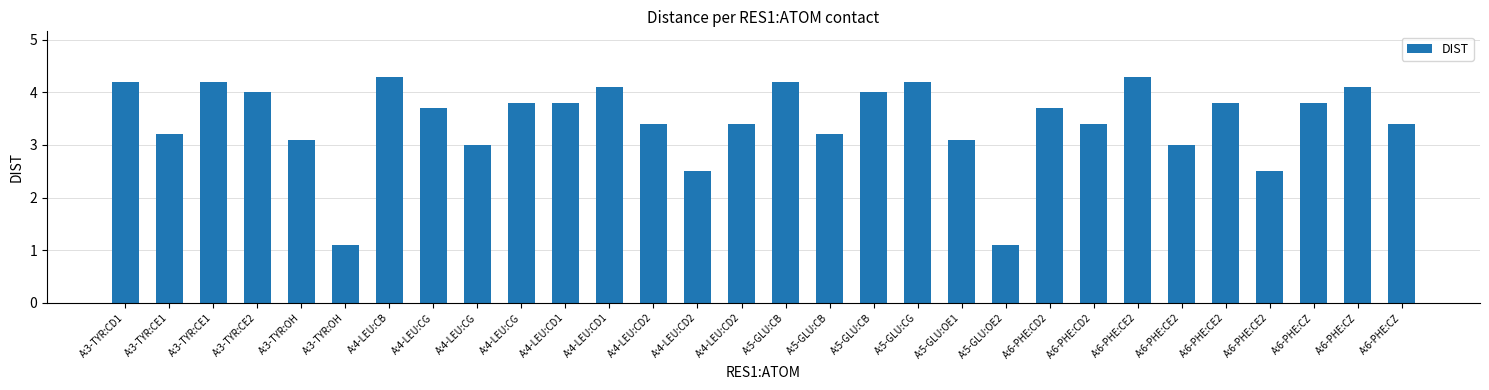

What is the sum of all values?

103.6